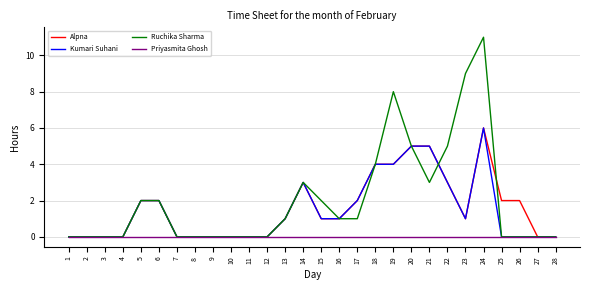

True or false: Kumari Suhani has a value of 4 at 6.

False